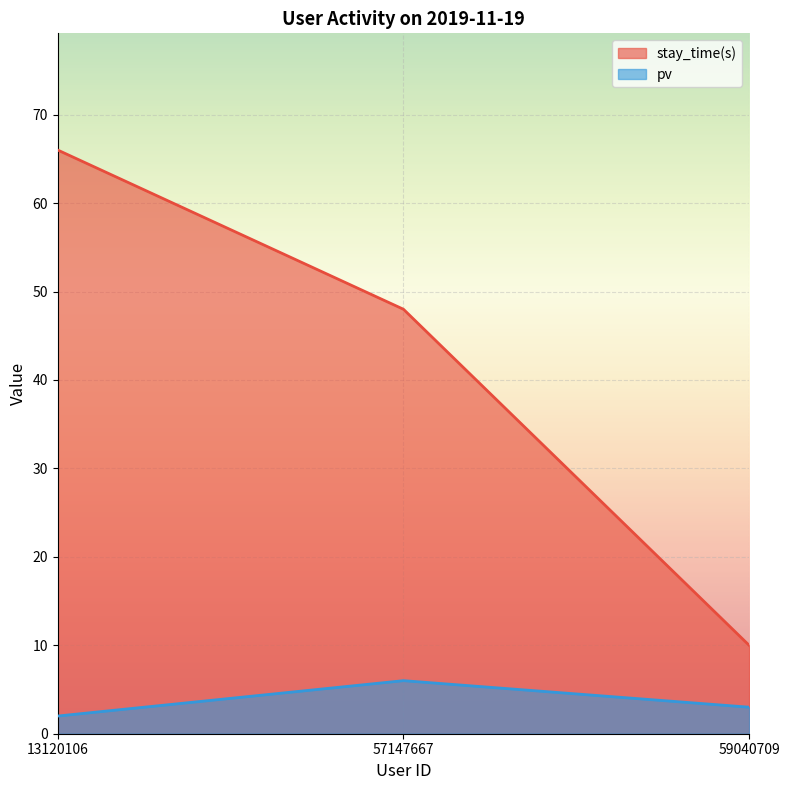

Reading left to right, transcribe all the data shown in this chart.

stay_time(s): 13120106=66	57147667=48	59040709=10
pv: 13120106=2	57147667=6	59040709=3